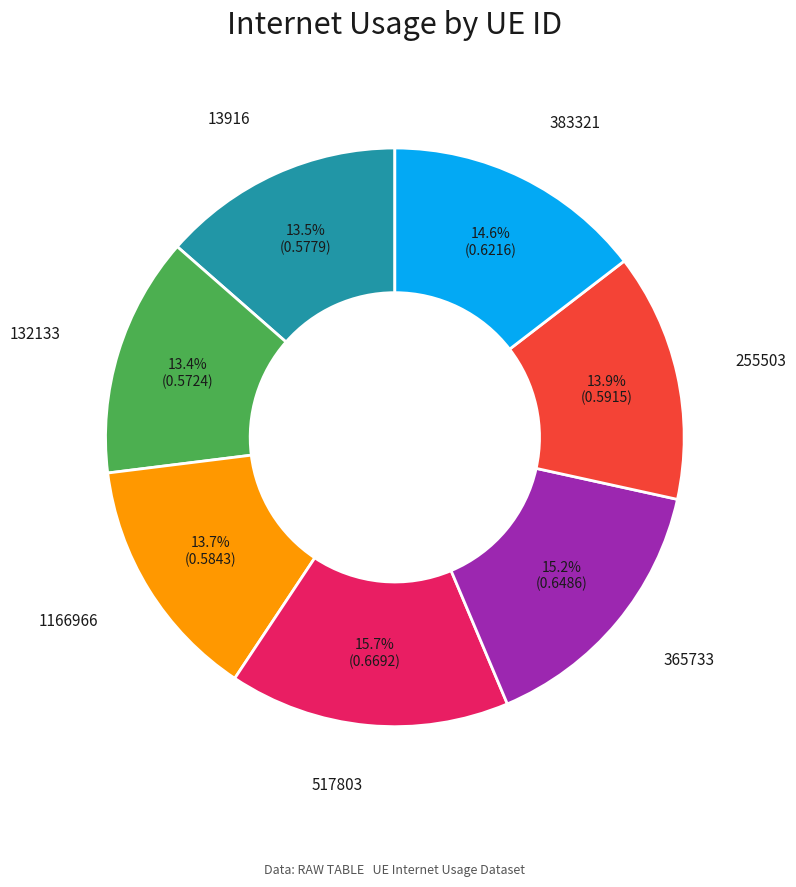

Combined, what portion of the pie is 383321 and 517803?

30.3%